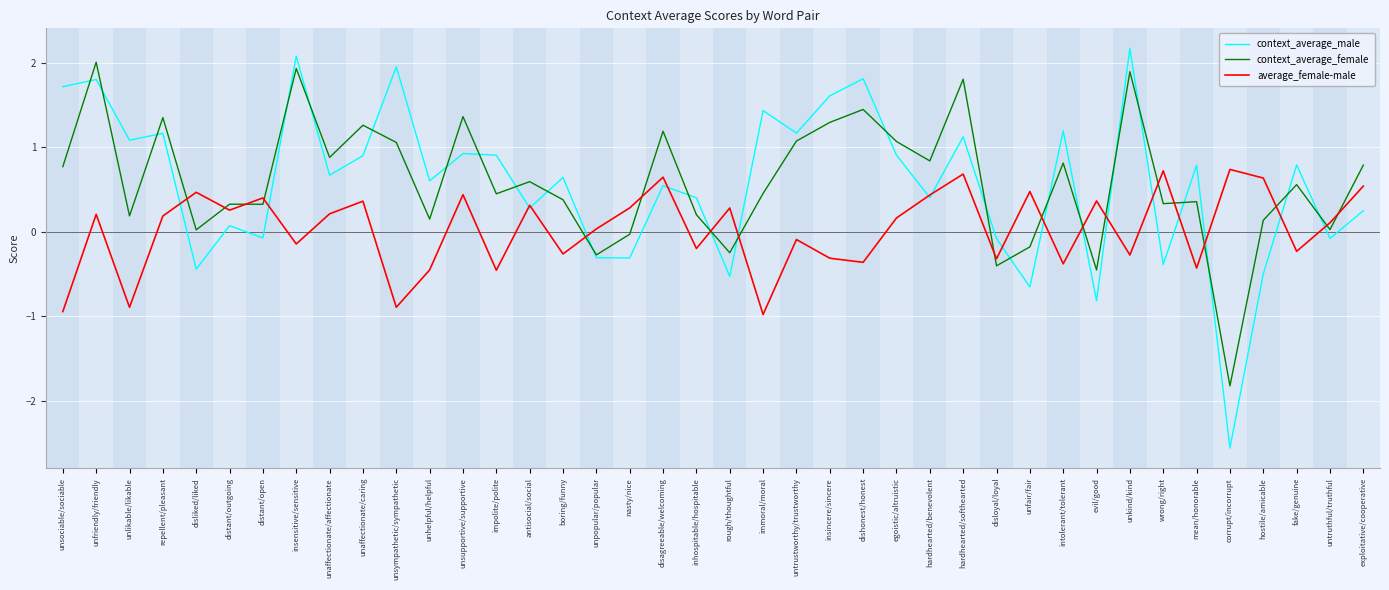

What is the sum of the context_average_female values at unhelpful/helpful and unsympathetic/sympathetic?

1.2